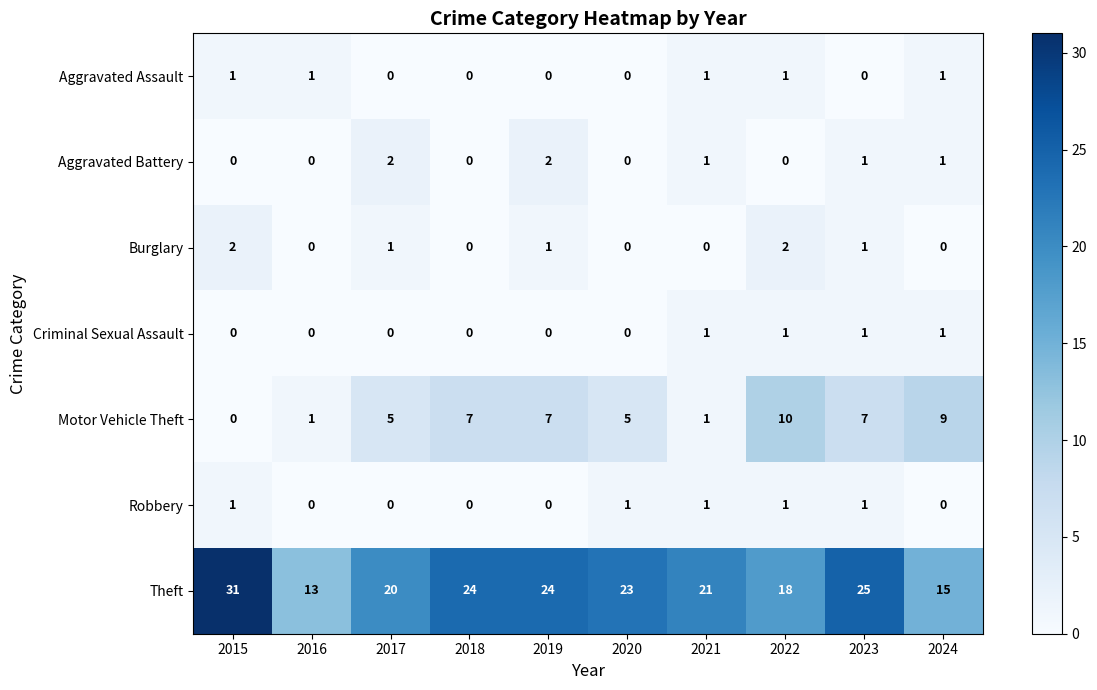

Which series has the largest total across all categories?

Theft